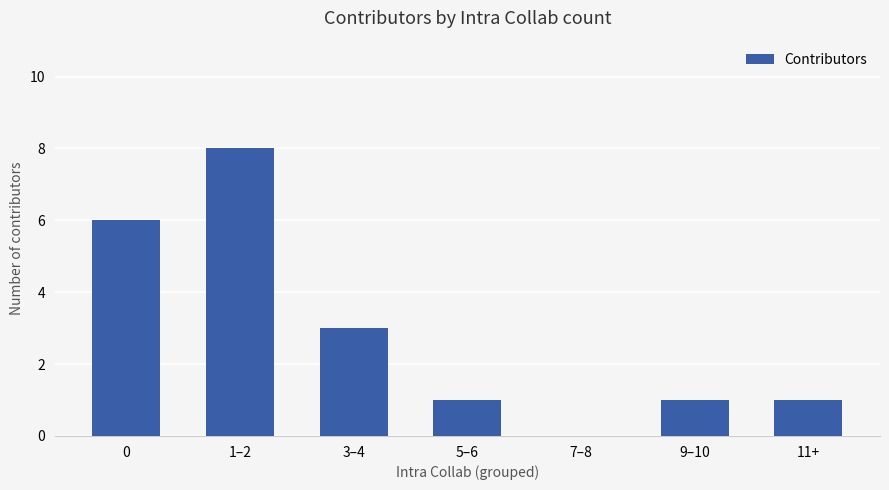

At which label is the value closest to 4?

3–4